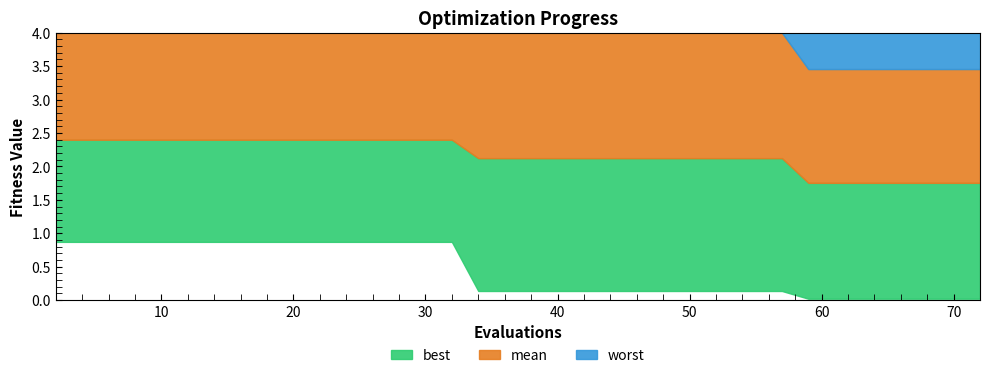

What is the sum of all mean values?

86.0